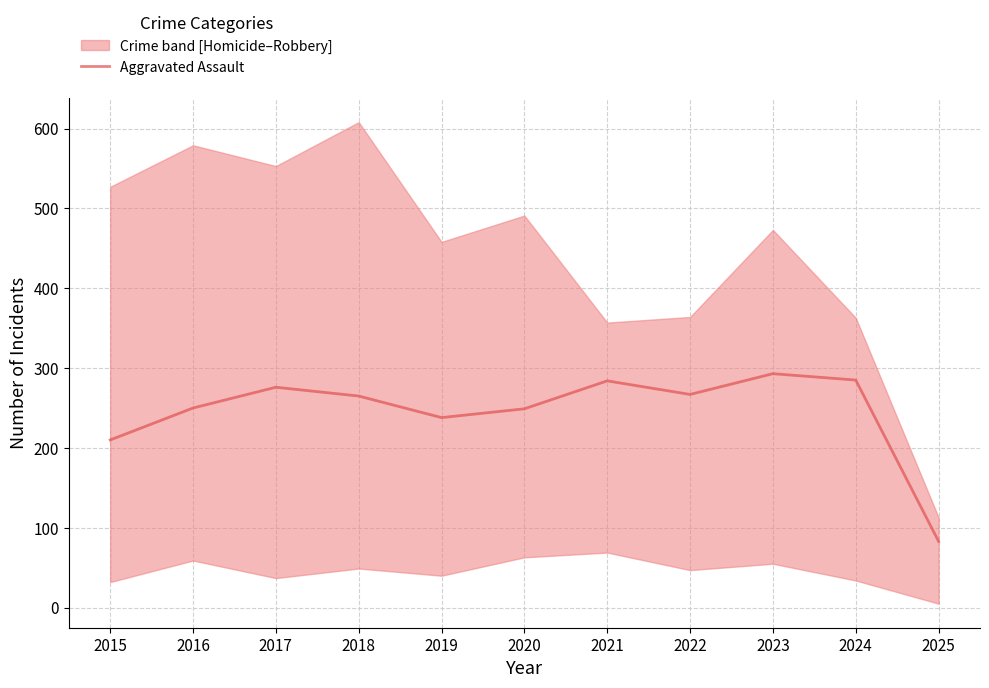

What is the value of the 3rd point from the left?

276